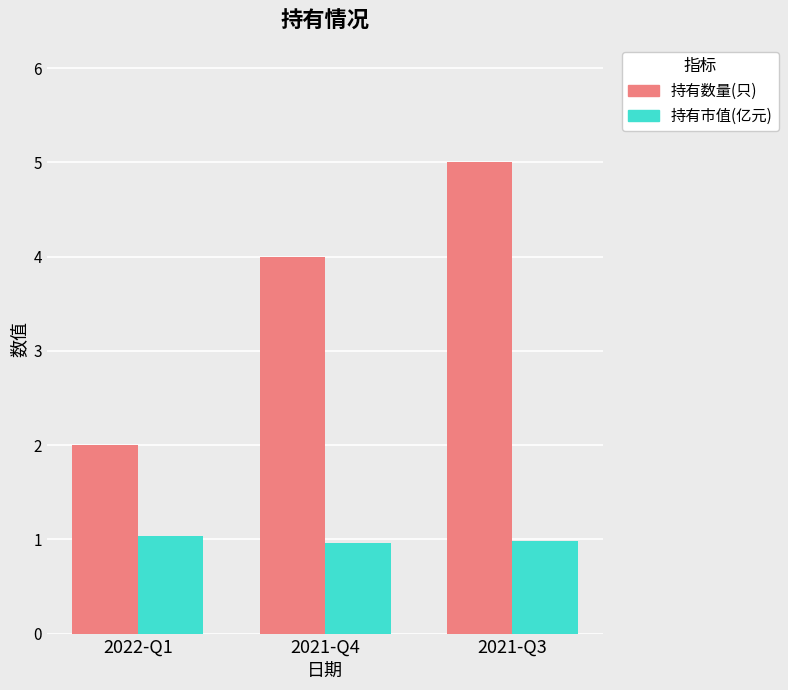

Which label corresponds to the largest value in the chart?

2021-Q3